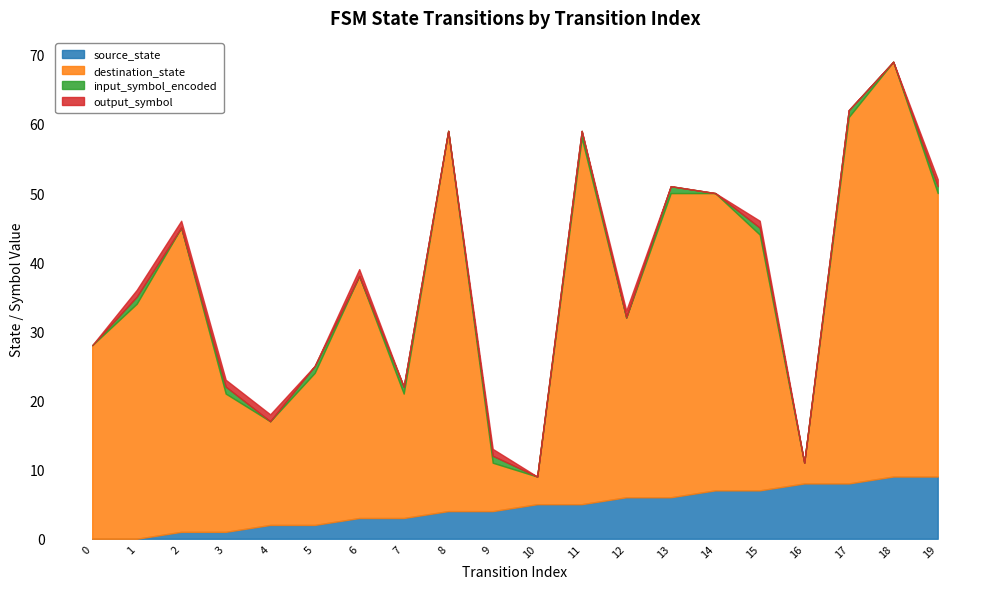

How many interior local valleys does the destination_state series have?

5